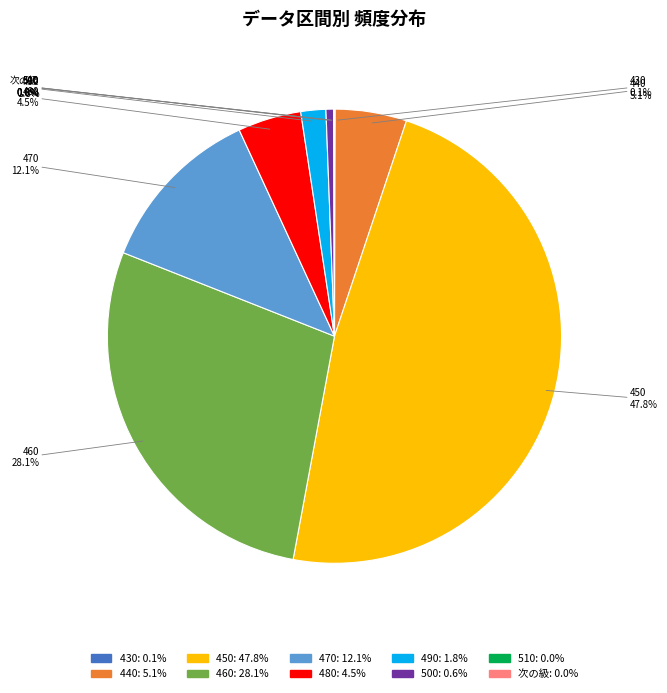

Does any single category account for the majority?

No